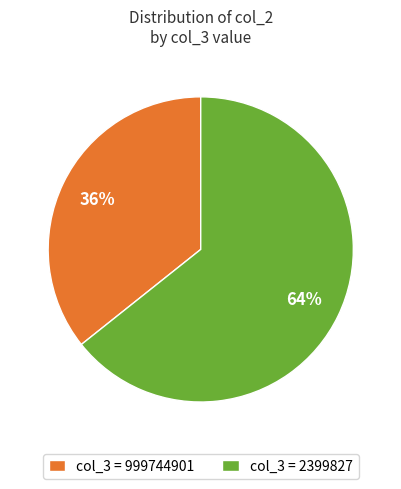

How many slices are in this pie chart?

2